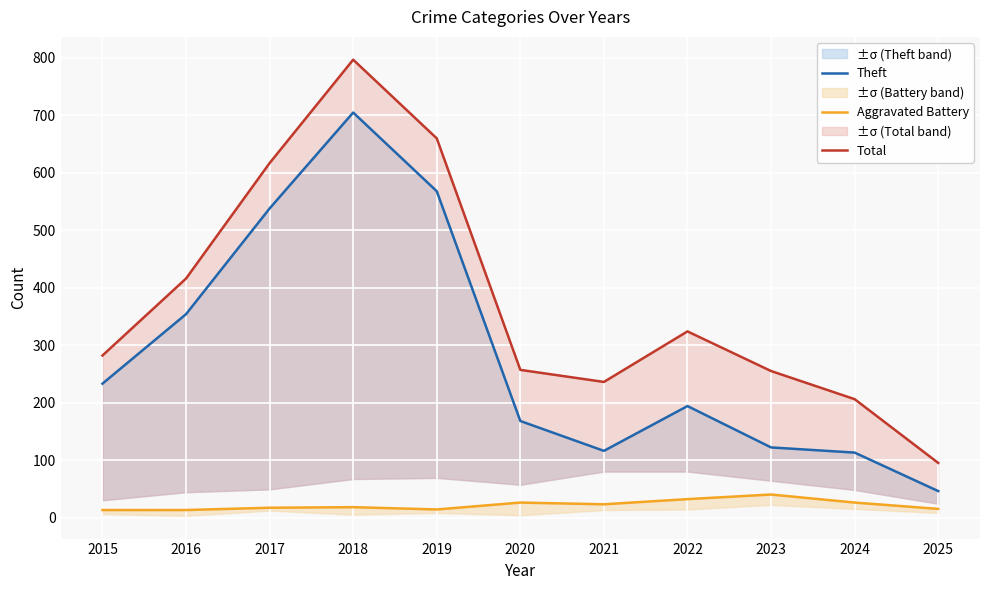

The value of Theft at 2019 is 568. True or false?

True